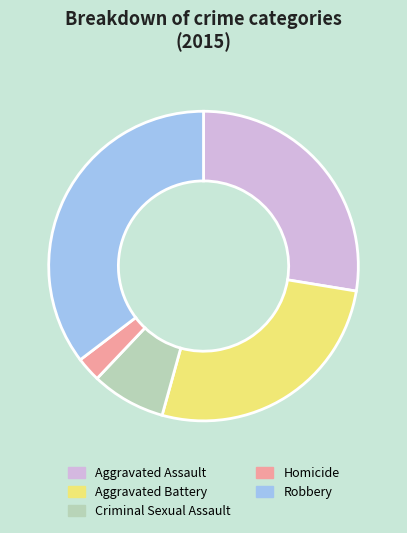

Which has a higher value, Robbery or Homicide?

Robbery